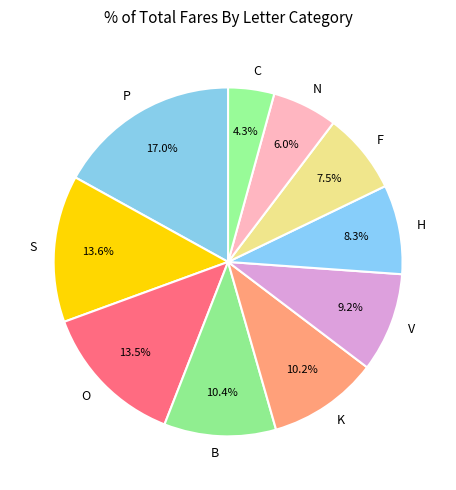

What is the smallest slice in the pie chart?

C